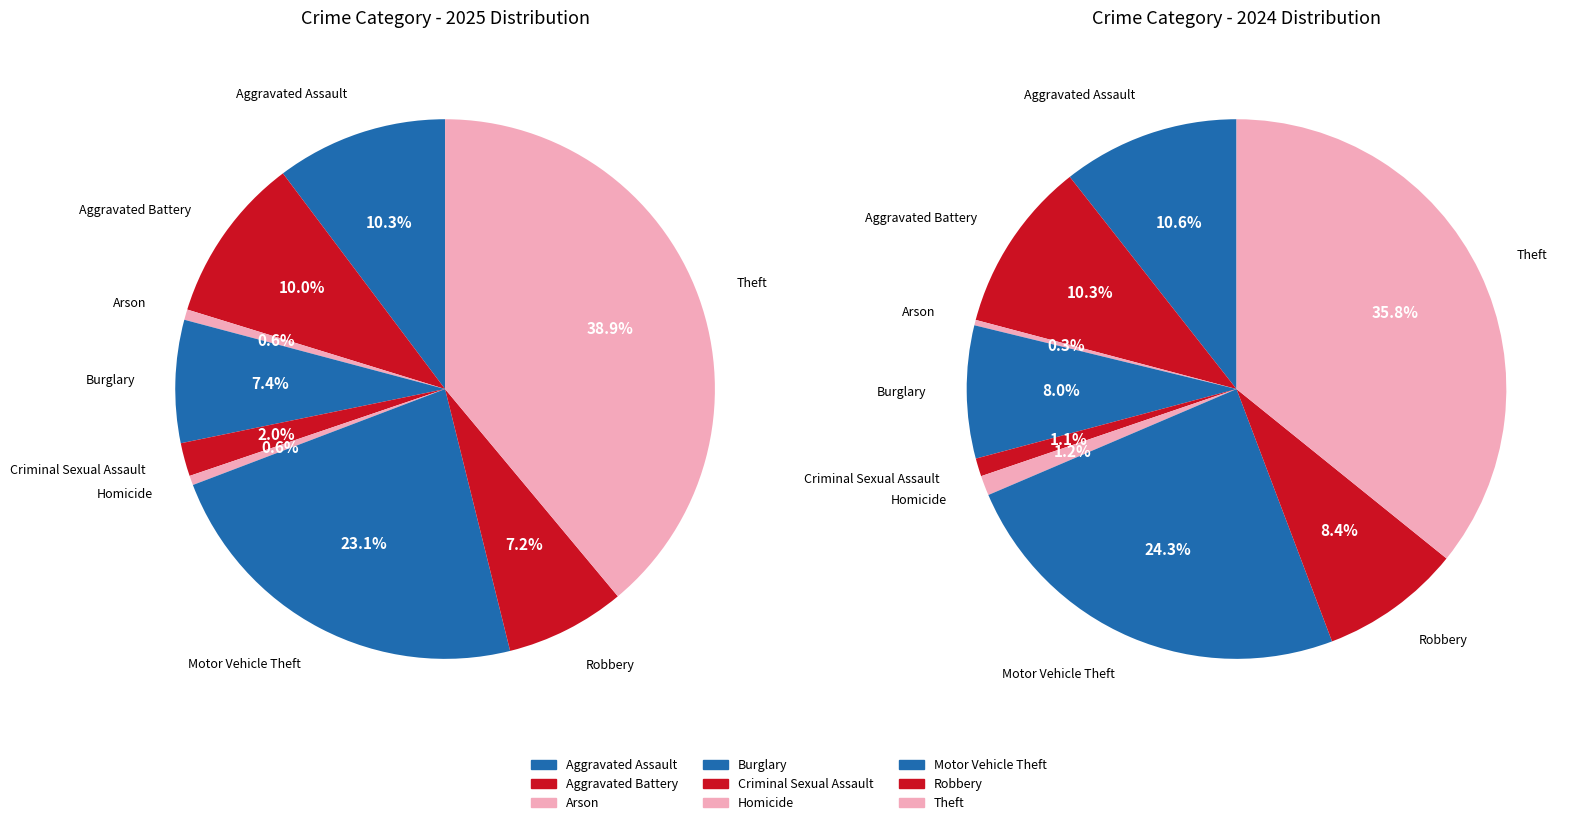

What percentage is the Homicide slice, to the nearest percent?

1%